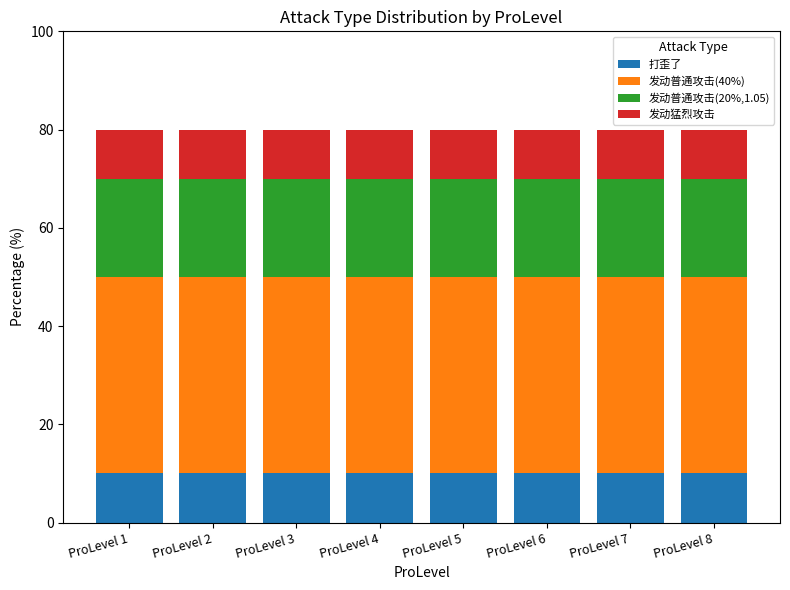

What is the total value across all series at ProLevel 8?

80